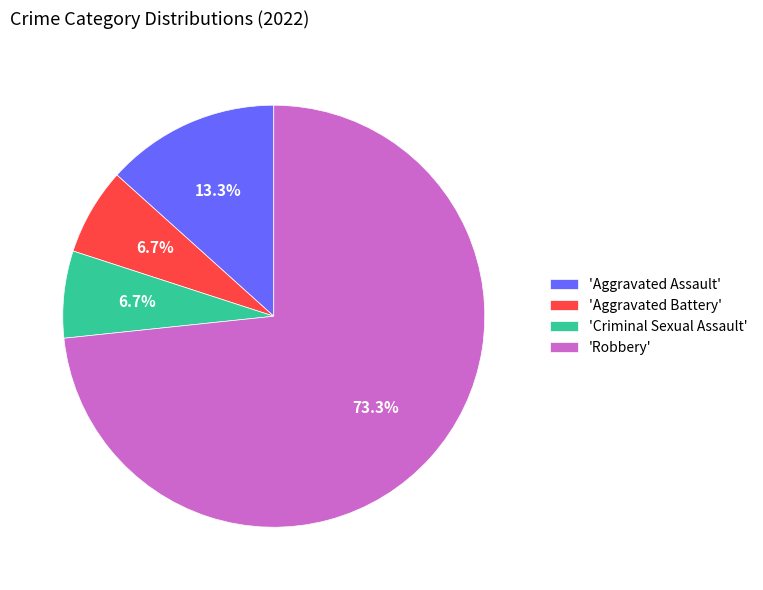

Which category accounts for the majority?

'Robbery'